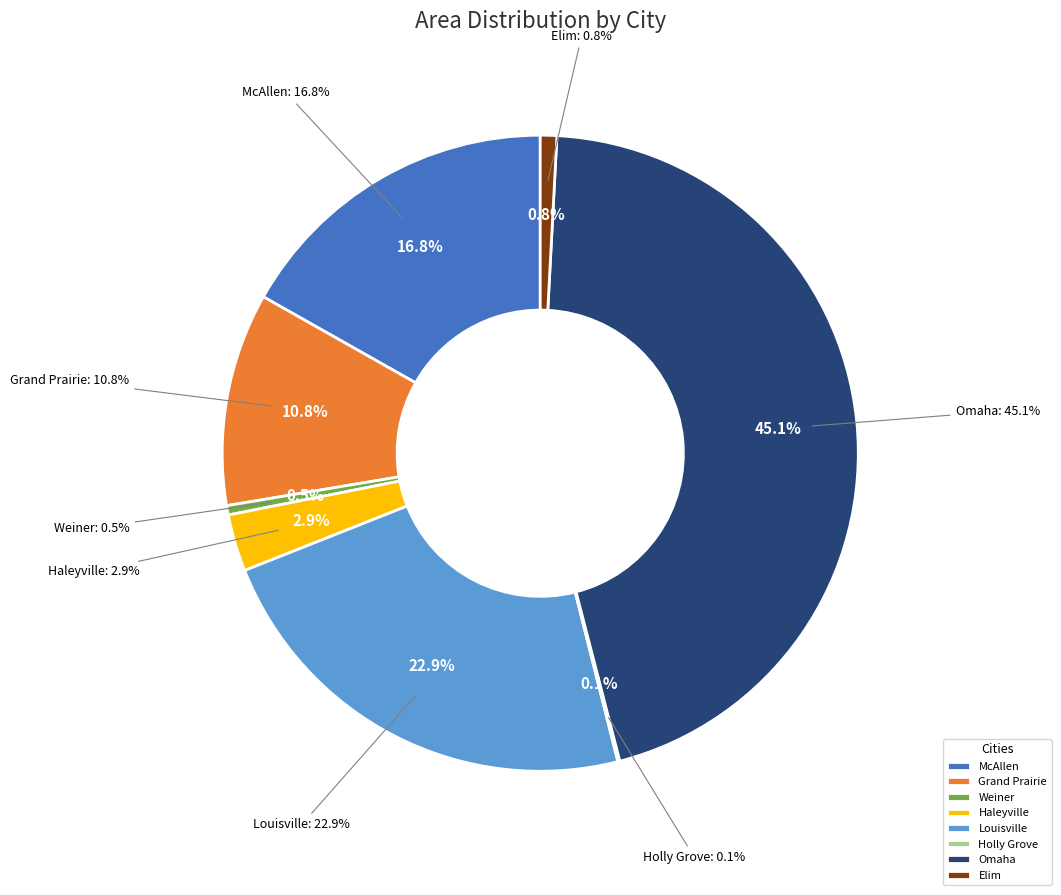

How many slices are in this pie chart?

8